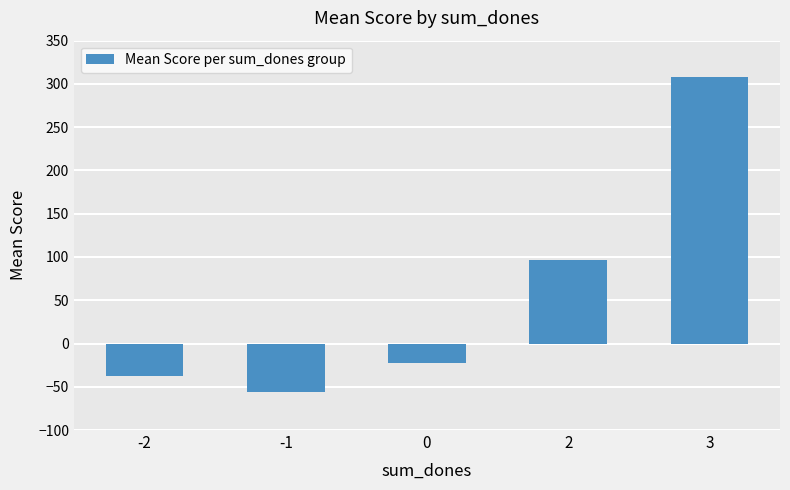

Where is the data nearest to the value 126?

2